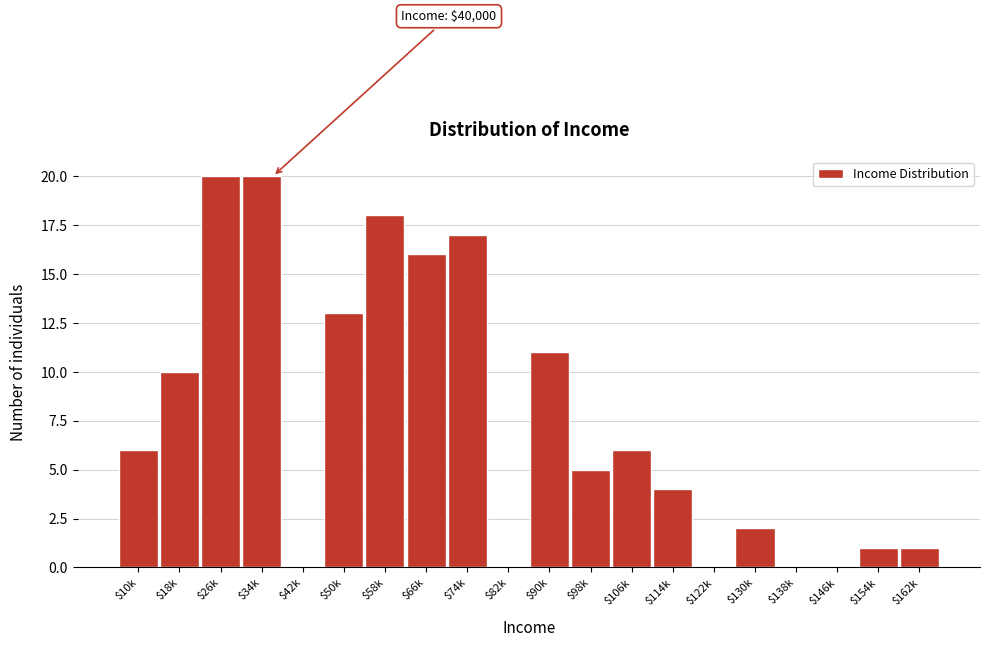

The chart shows a value of 11 at $90k. True or false?

True